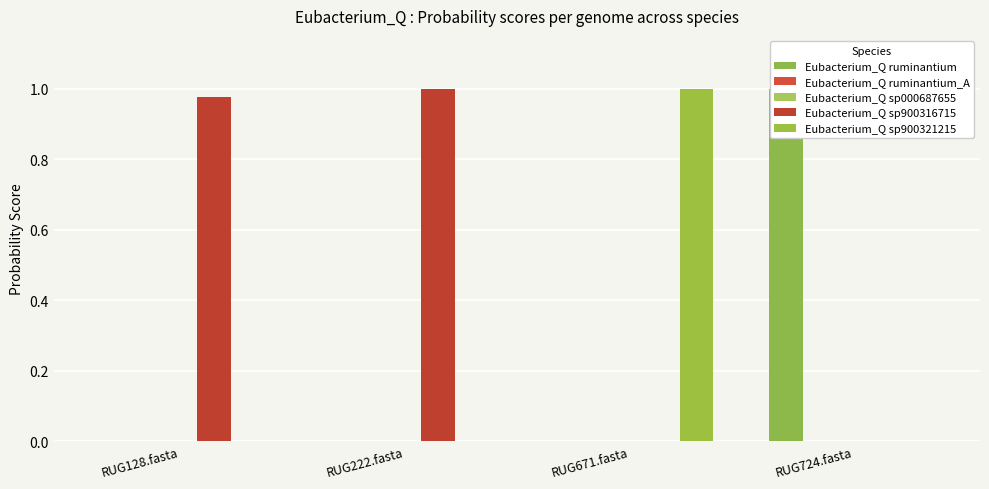

Is the value of Eubacterium_Q sp900321215 at RUG724.fasta greater than the value of Eubacterium_Q sp900316715 at RUG128.fasta?

No